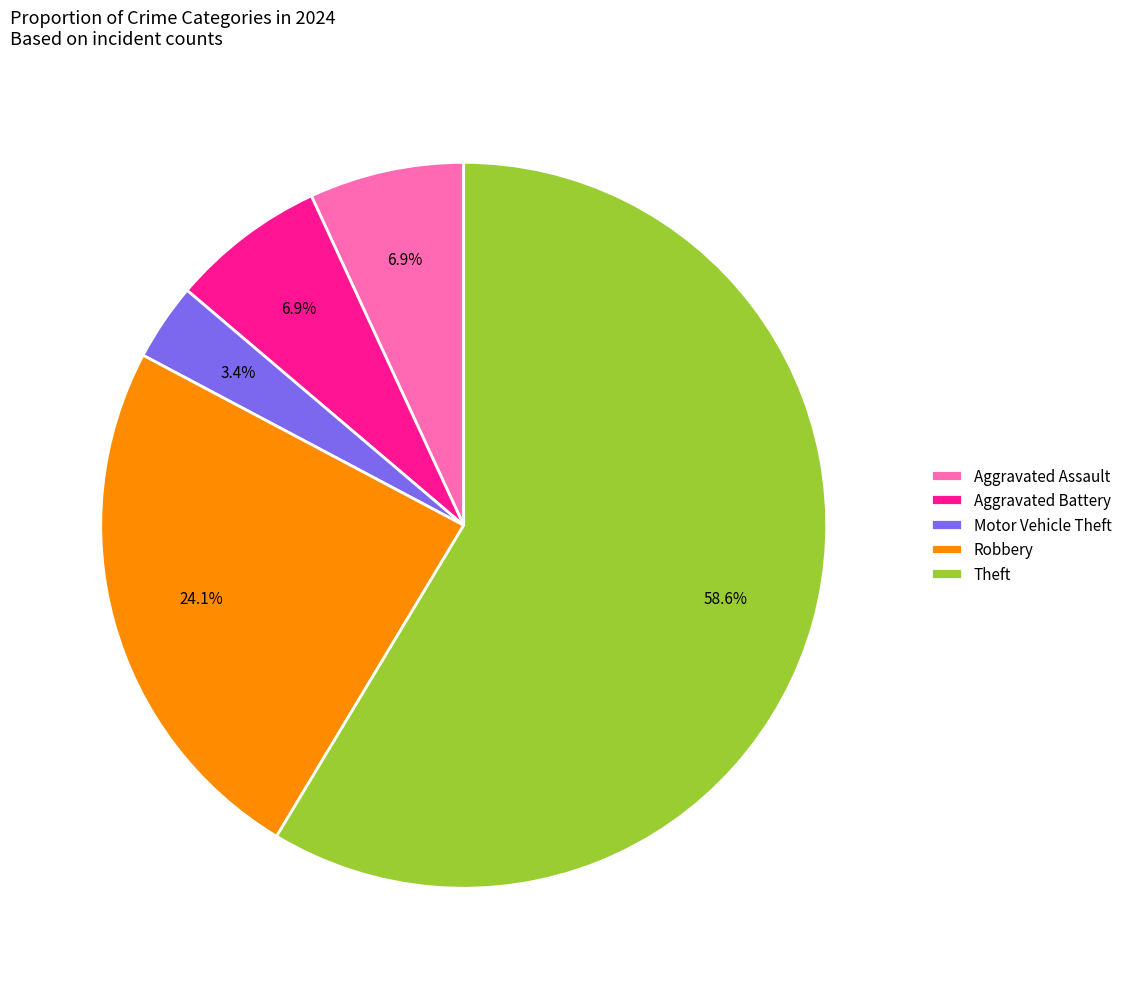

What percentage is NOT represented by Motor Vehicle Theft?

96.6%